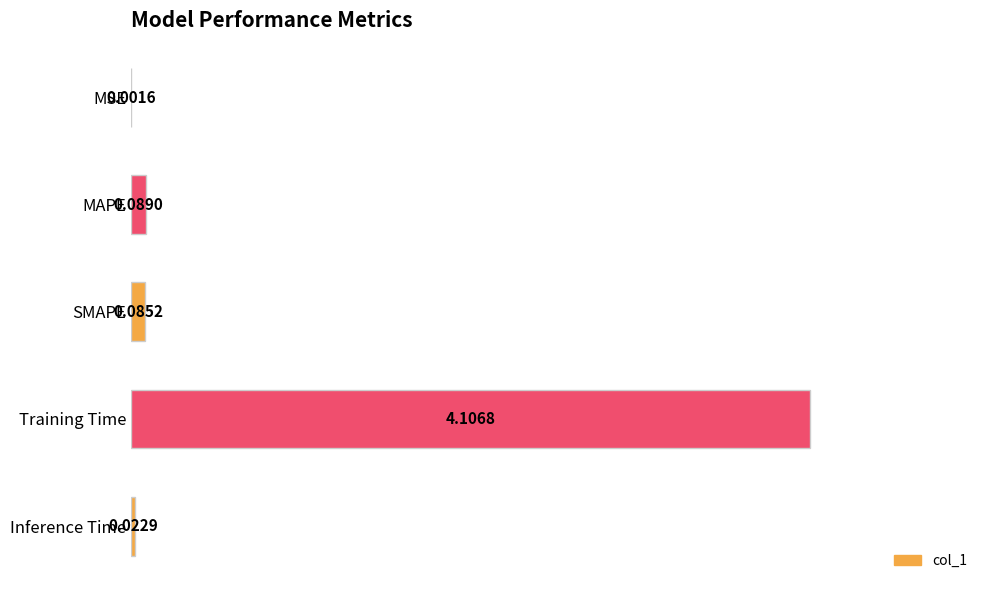

Which has a higher value, Training Time or MSE?

Training Time